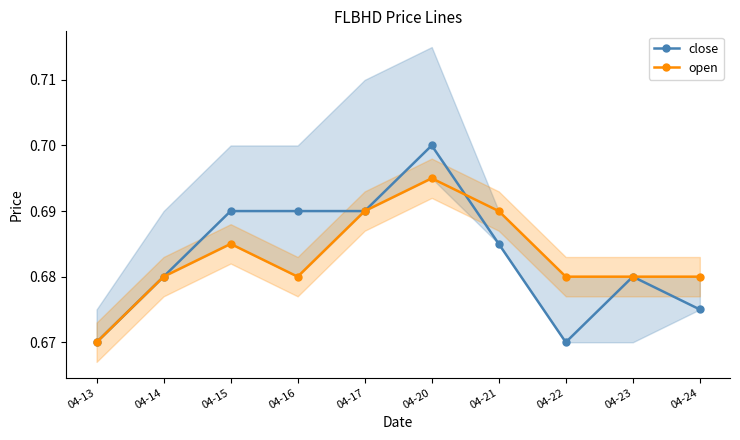

What is the value of the close point at the 5th from the left?

0.7